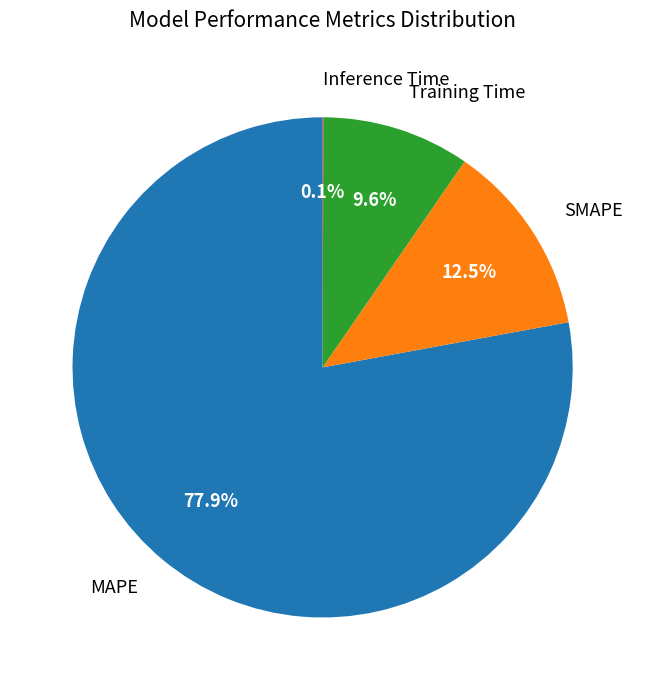

To the nearest percent, what is the difference between the largest and smallest slice percentages?

78%